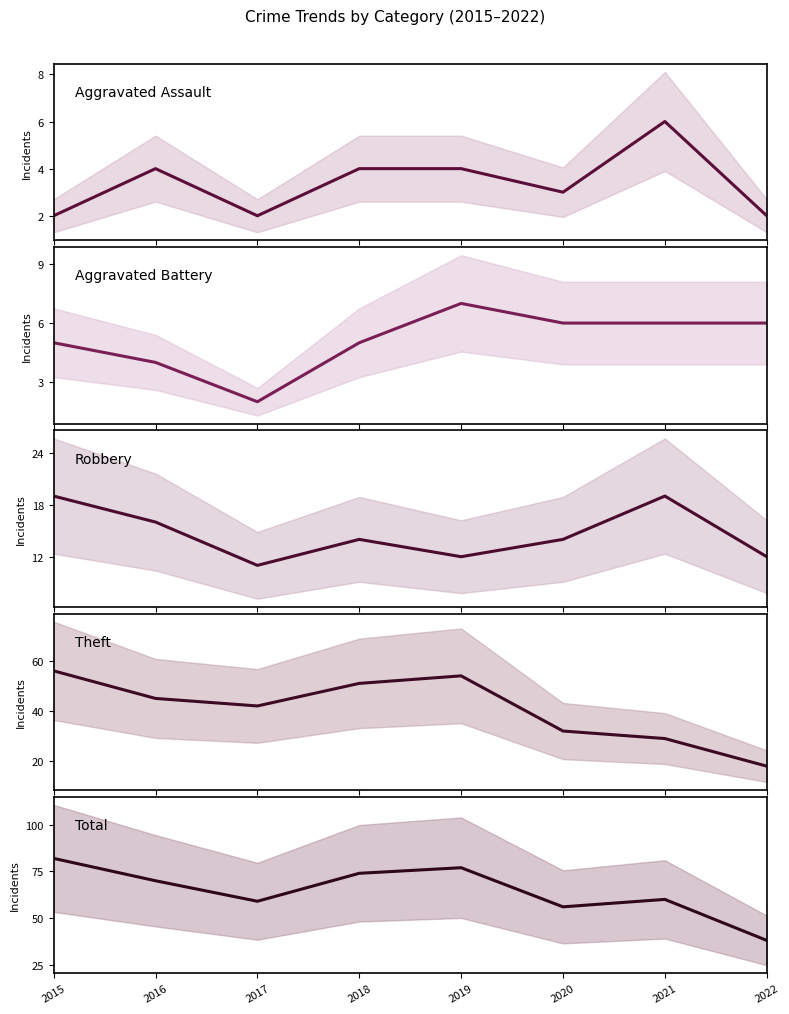

What is the value of the Aggravated Assault point at the 7th from the left?

6